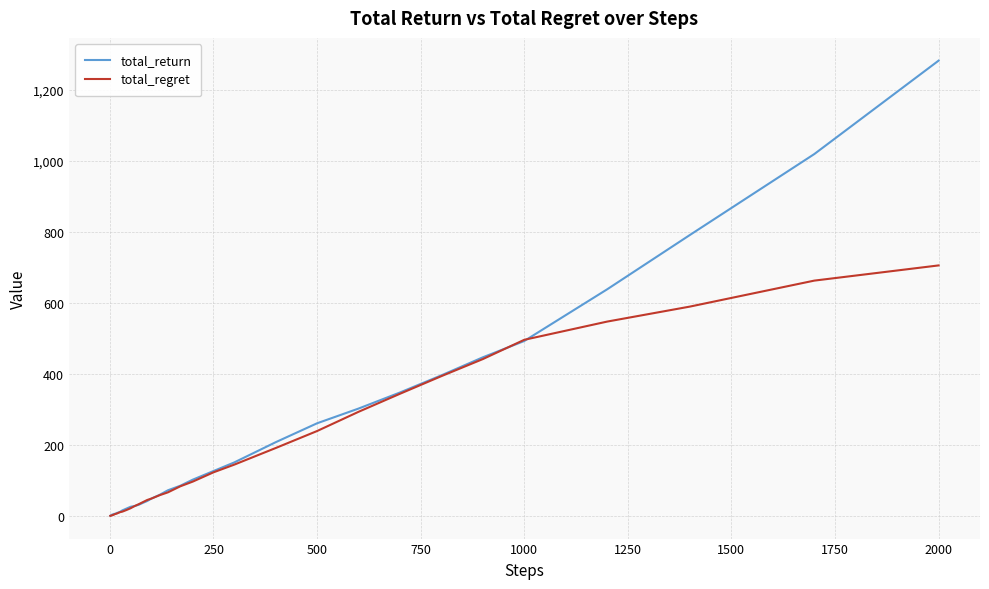

Is this an area chart (filled region under the line)?

No